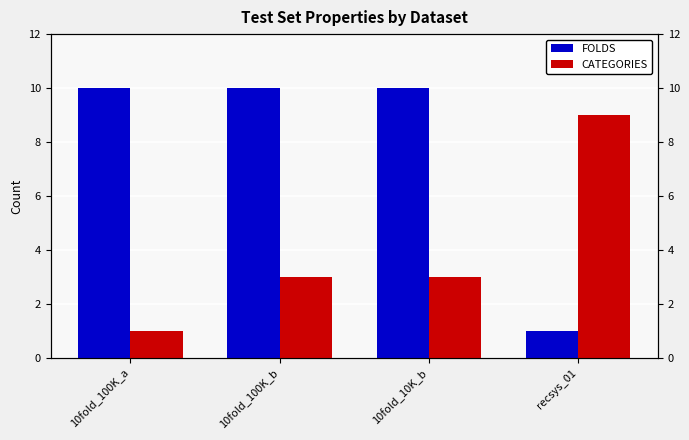

What value does the FOLDS series have at 10fold_10K_b?

10